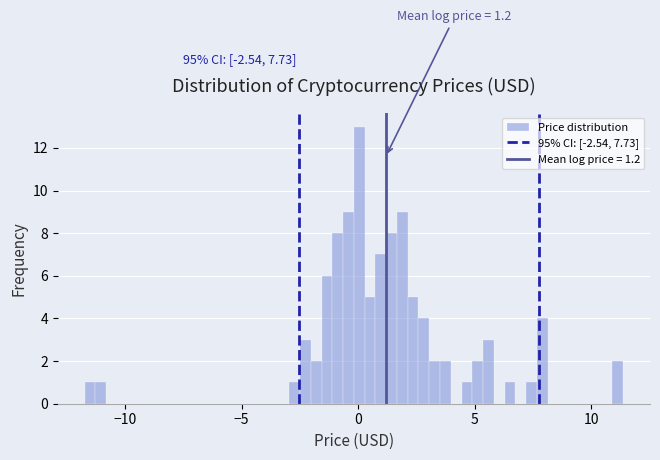

Around what value on the x-axis is the tallest bar? Give the approximate position of its centre, as read against the axis.

0.0